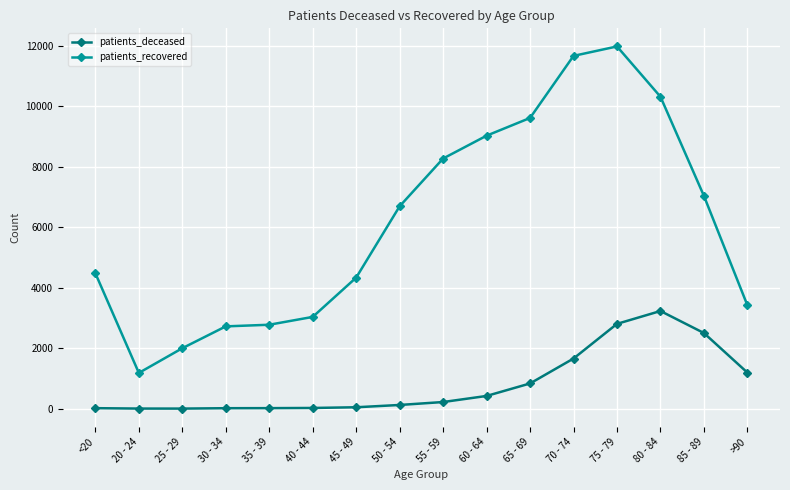

In patients_deceased, how many points are lower than both neighbors (excluding endpoints)?

1